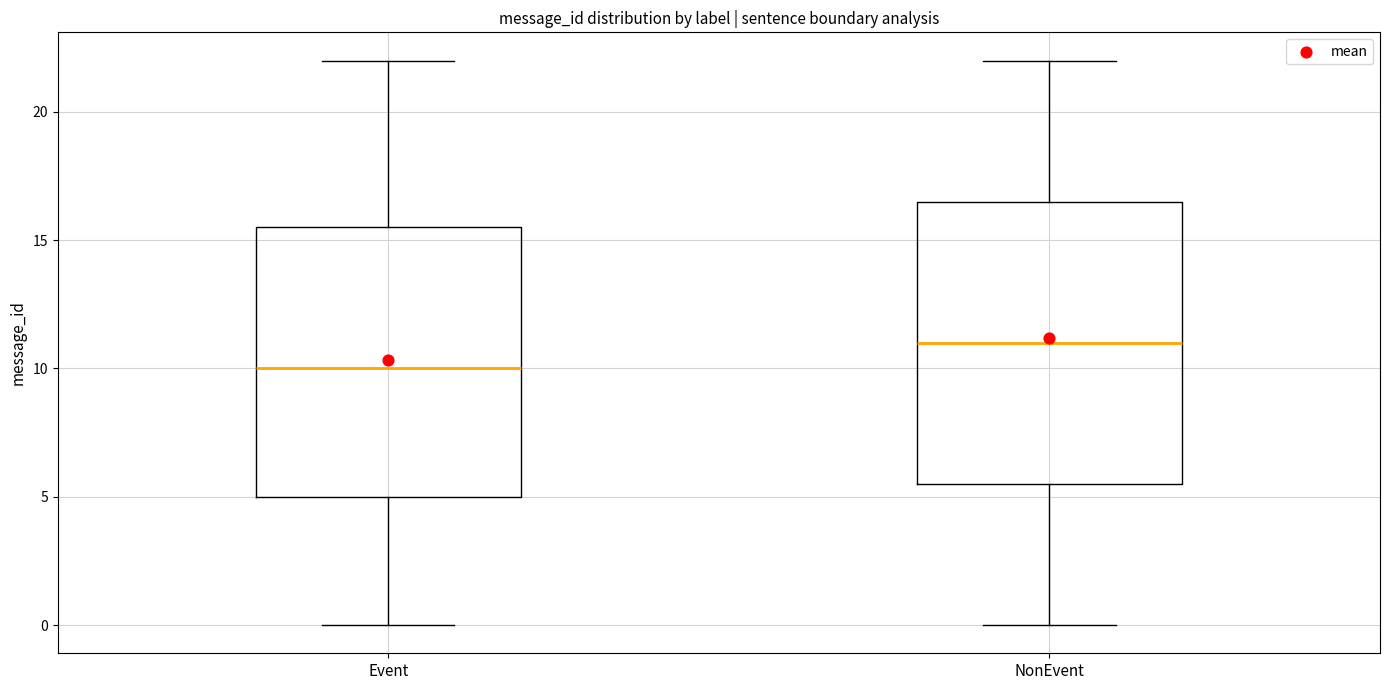

Comparing the boxes themselves (not the whiskers), which one is the tallest?

NonEvent